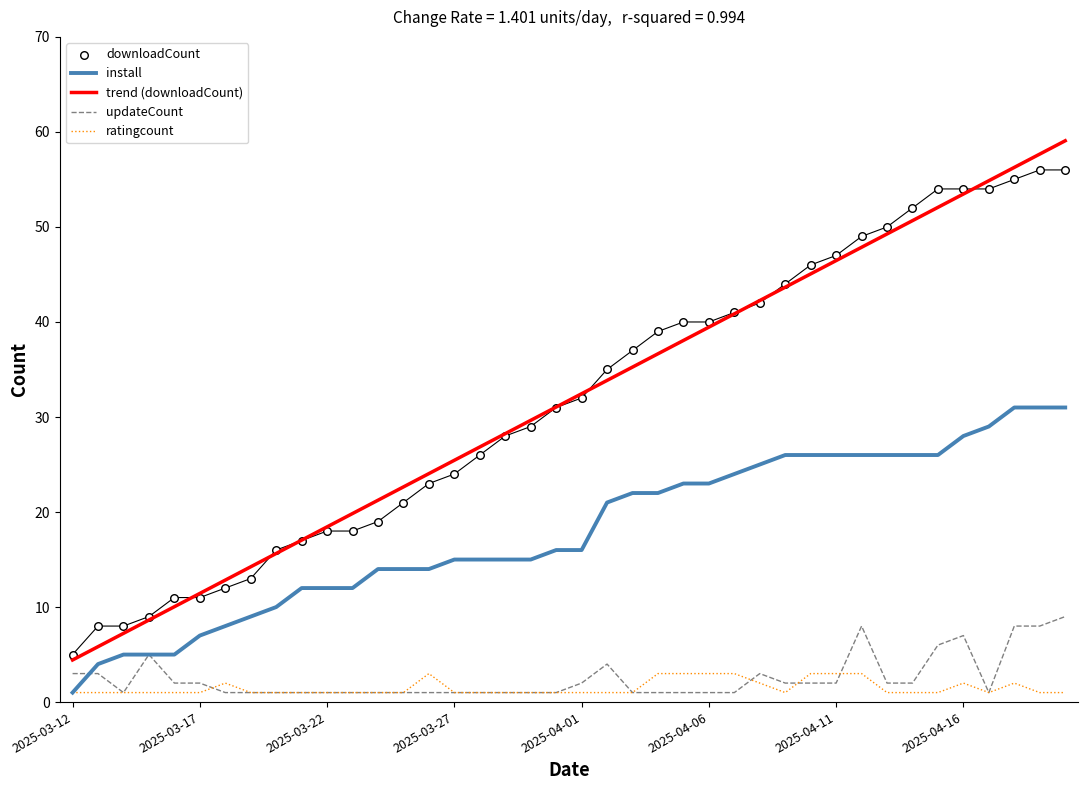

Is the value of downloadCount at 29 greater than the value of trend (downloadCount) at 26?

Yes